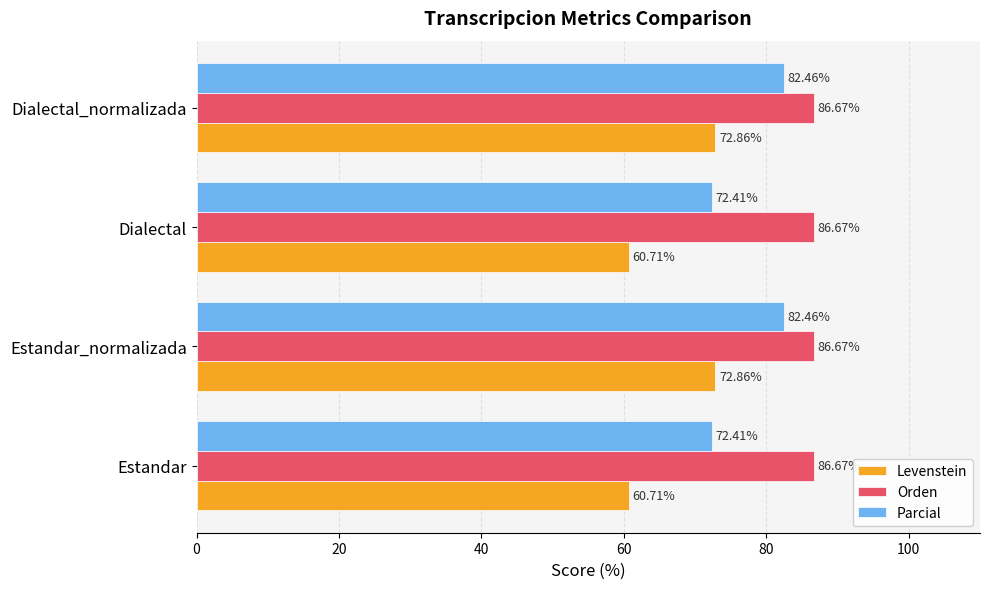

Is the value of Orden at Dialectal greater than the value of Parcial at Estandar?

Yes